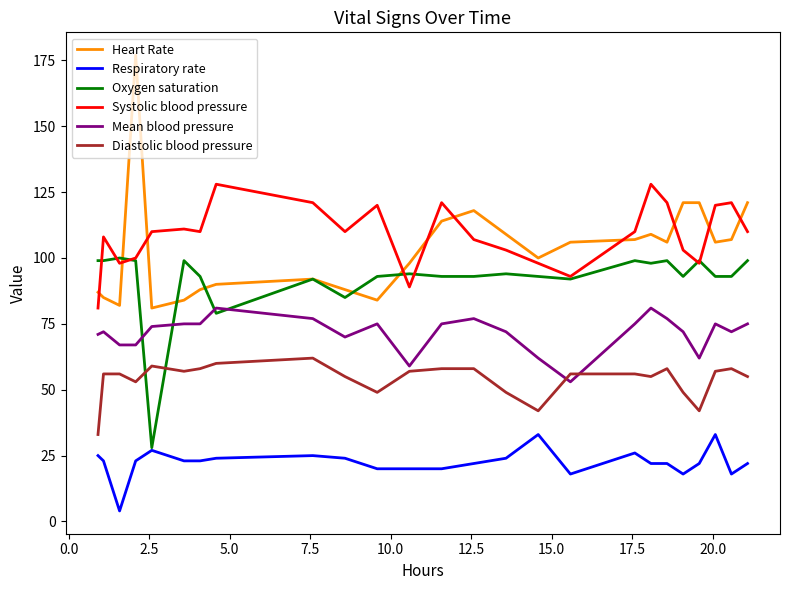

What is the maximum value shown in the chart?

177